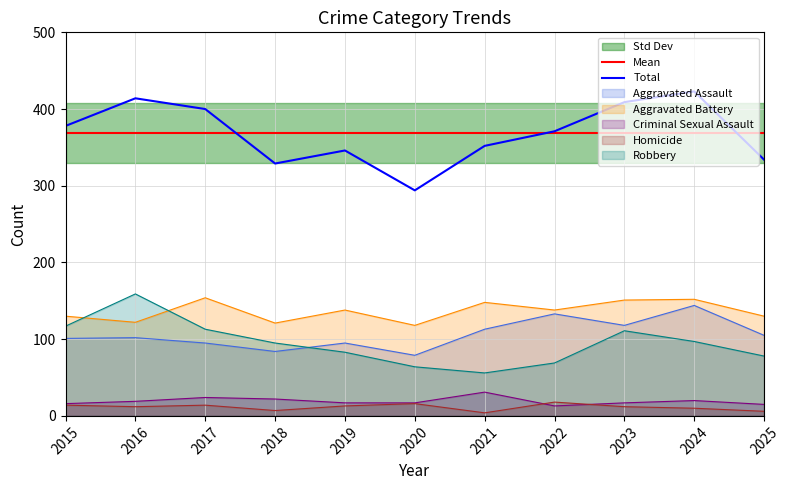

Is it true that Homicide equals 25 at 2020?

False